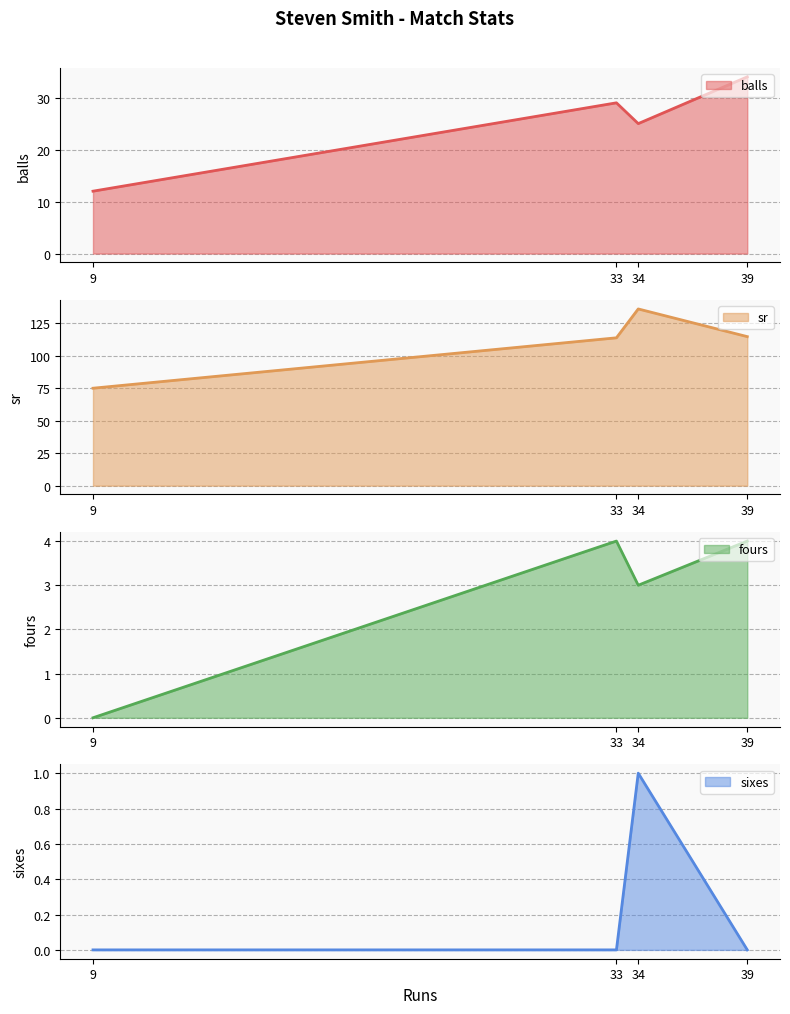

Between 33 and 39, which series saw the biggest shift?

balls line